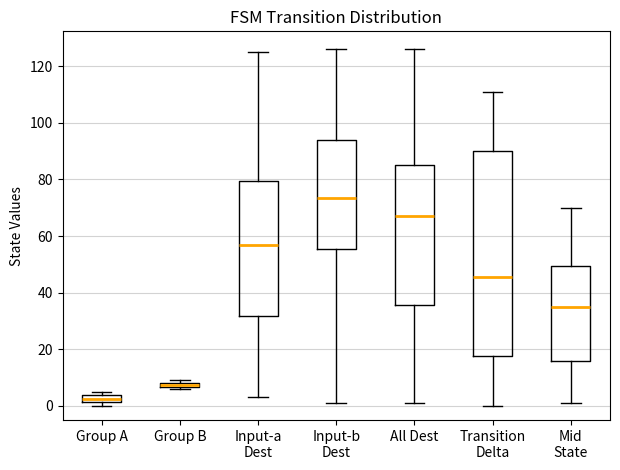

Which box's median line is the highest?

Input-b Dest